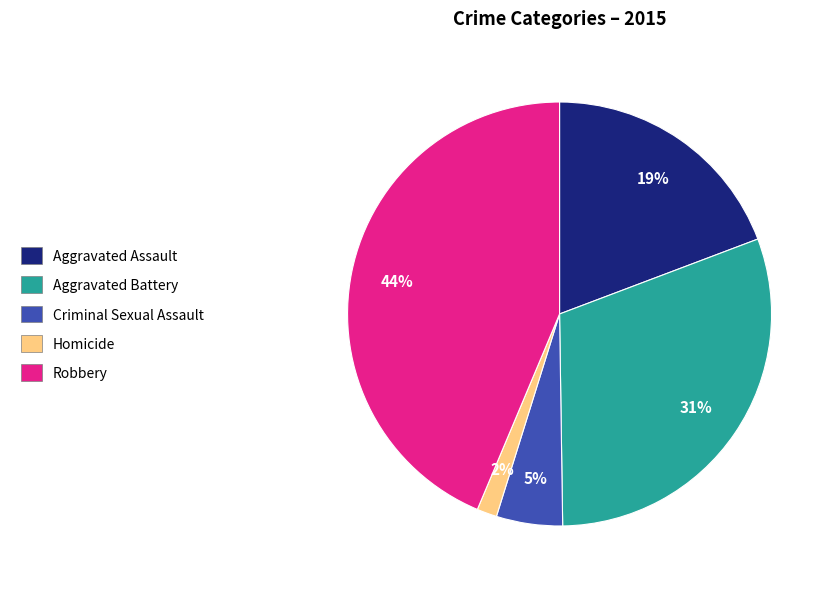

Is the sum of Aggravated Assault and Robbery greater than half?

Yes